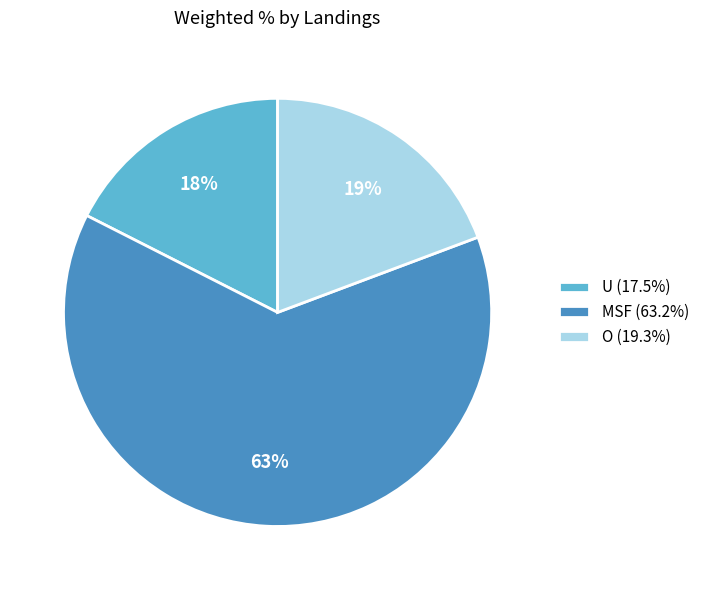

Approximately how many times larger is the value at O compared to MSF?

0.3